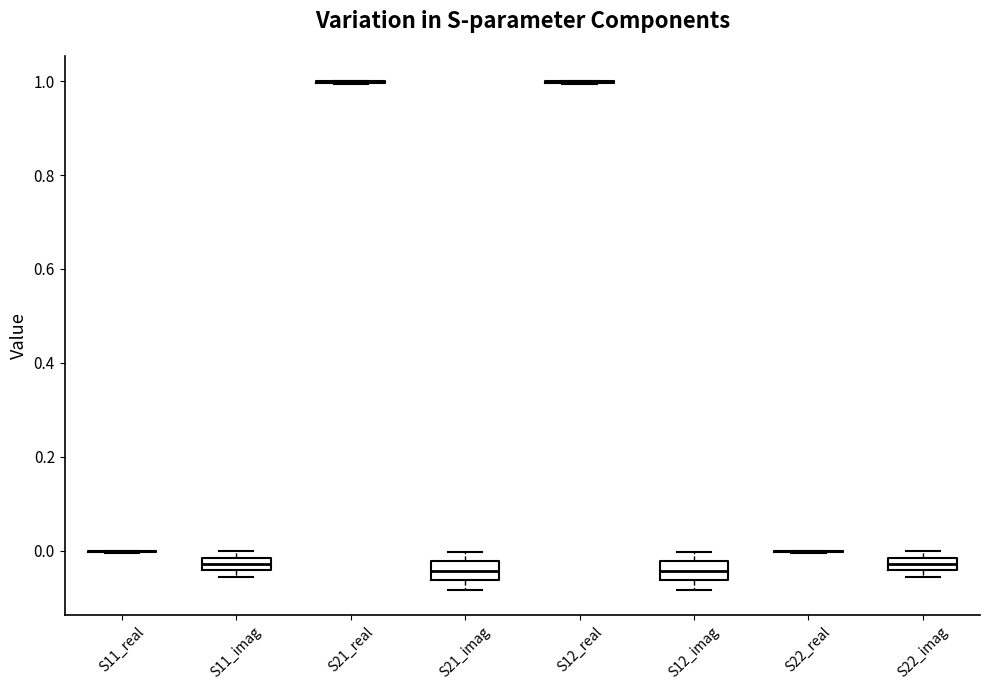

Where is the lower edge of the box for S11_imag on the y-axis? The values are not printed on the chart, so give them approximately, as read against the axis.

-0.04